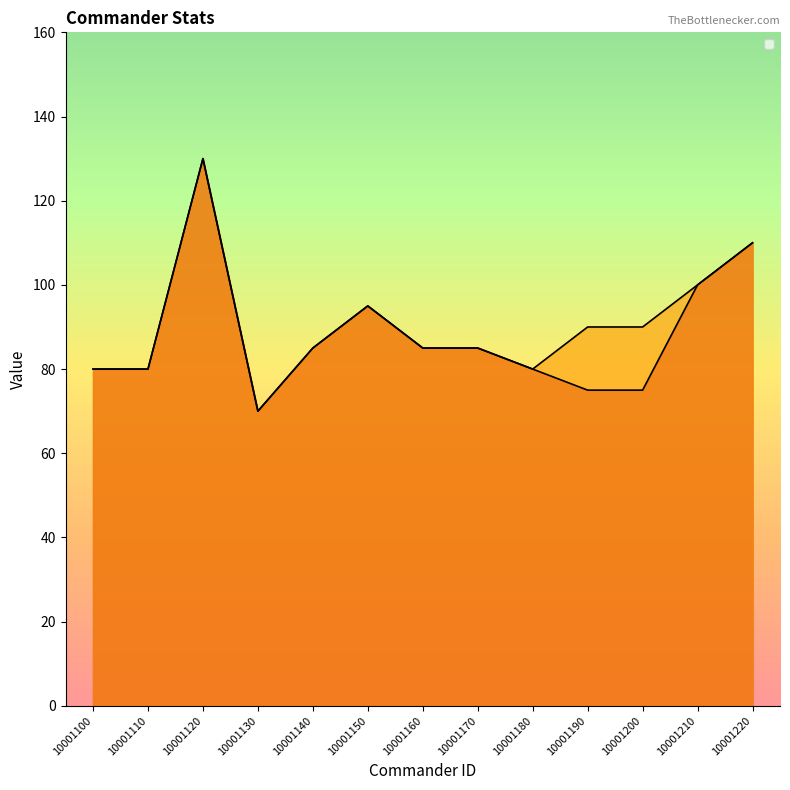

True or false: _commanderAtk and _commanderDef cross at least once.

False